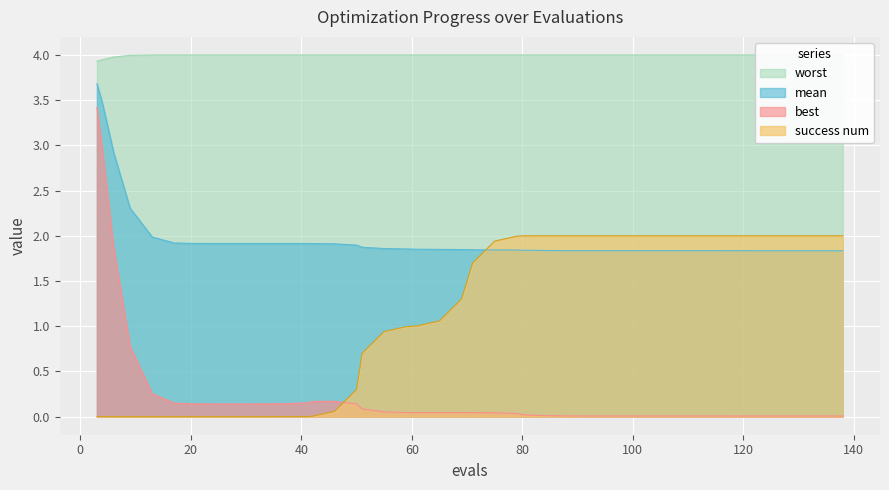

Which series ends up on top after the final intersection of mean and success num?

success num